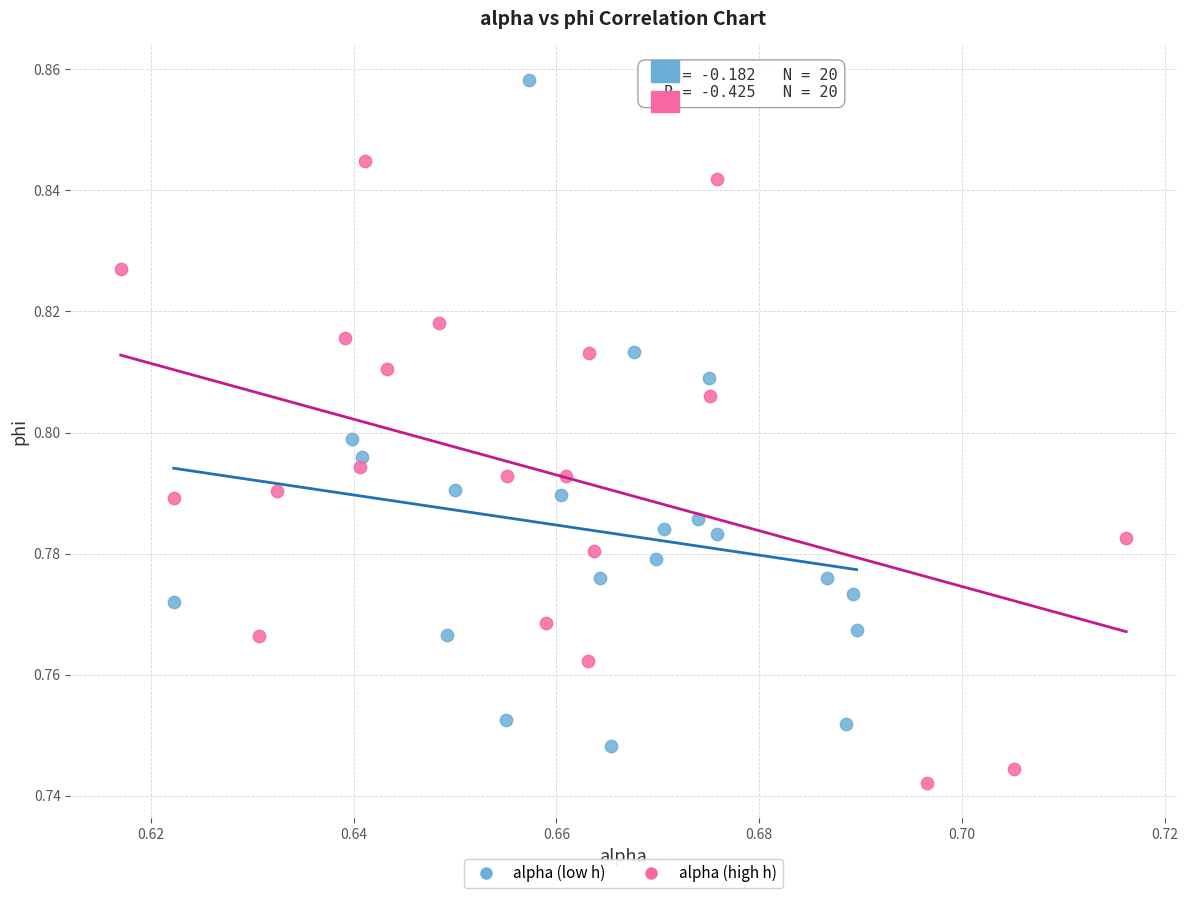

Which series reaches the maximum Y coordinate?

alpha (low h)